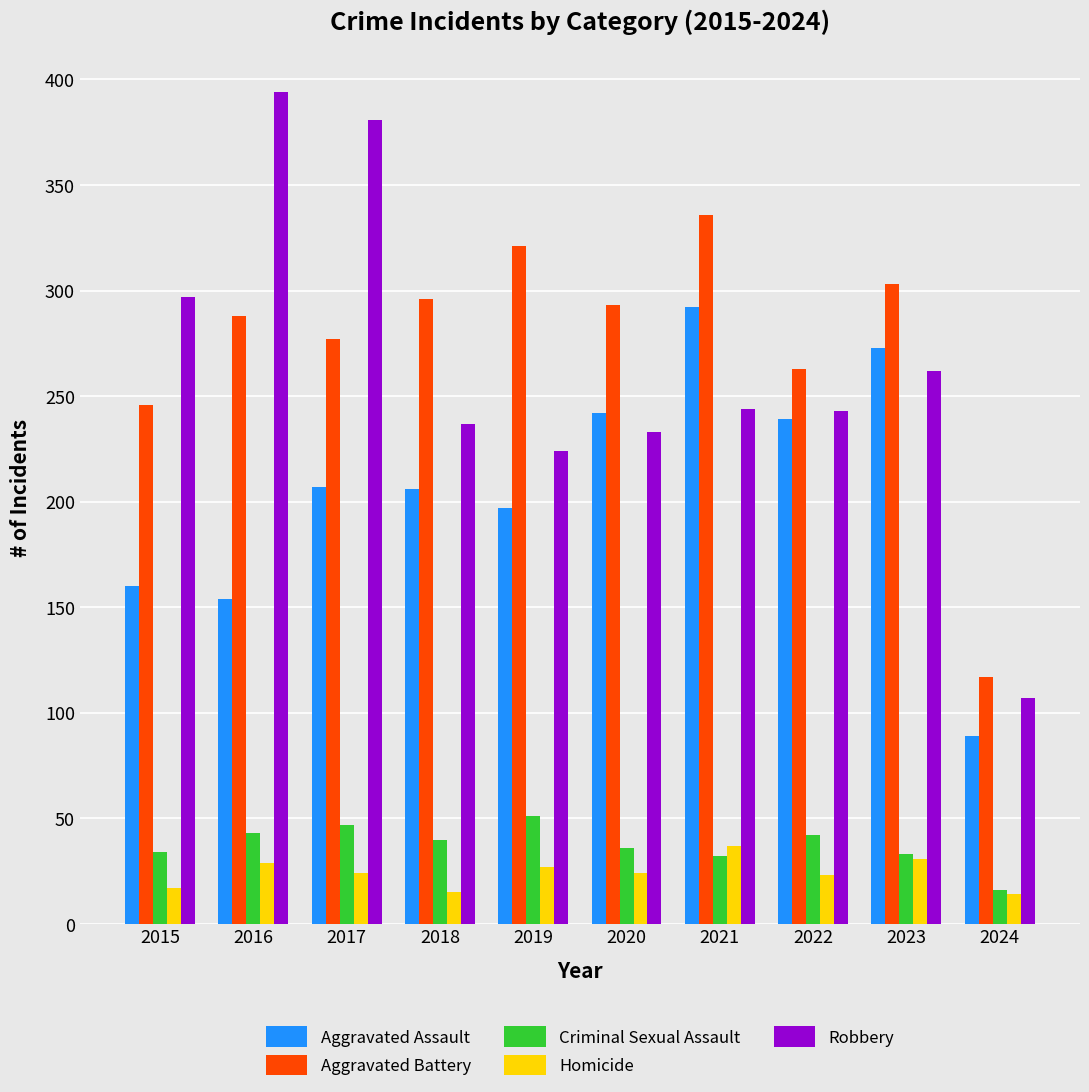

The Aggravated Battery series shows 359 at 2022. True or false?

False